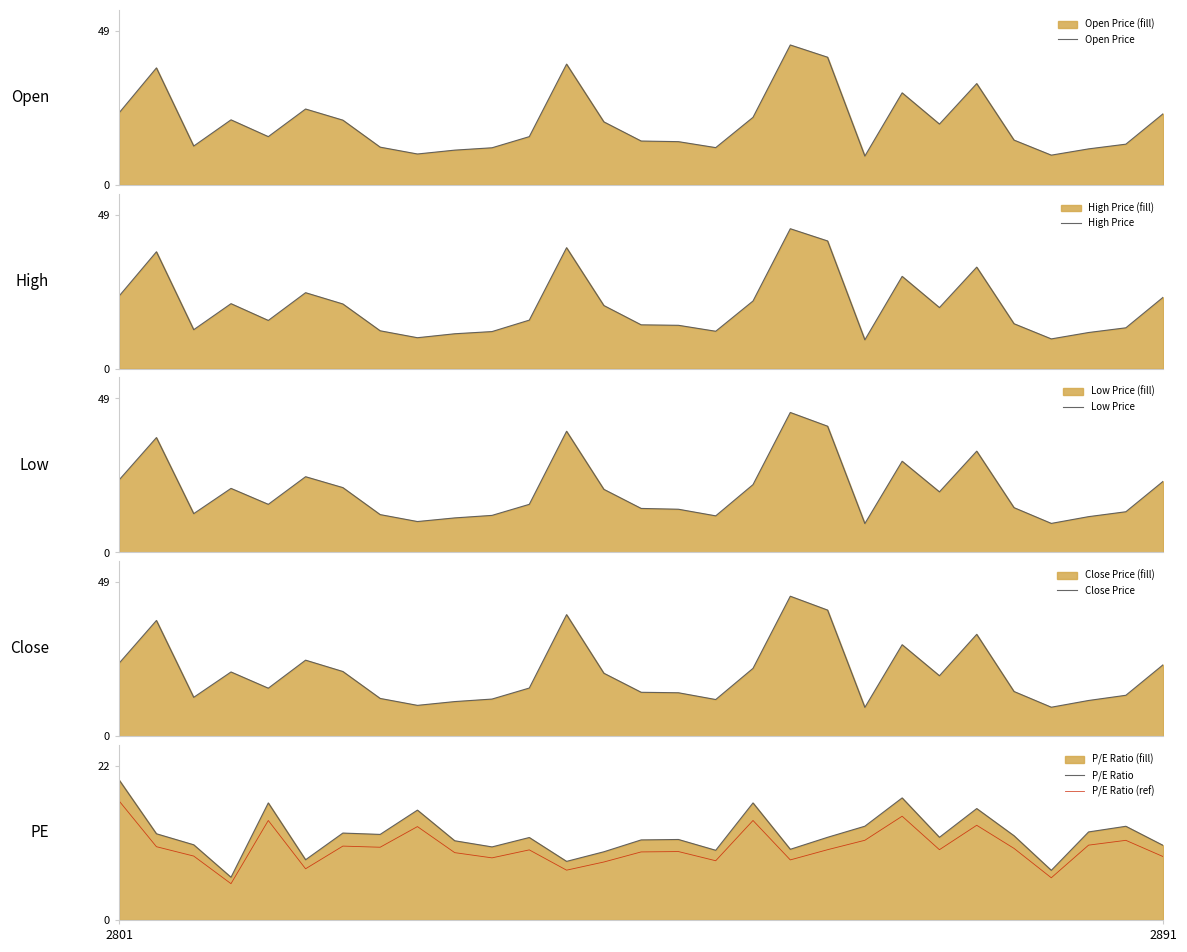

Is it true that High Price equals 2.2 at 20?

False